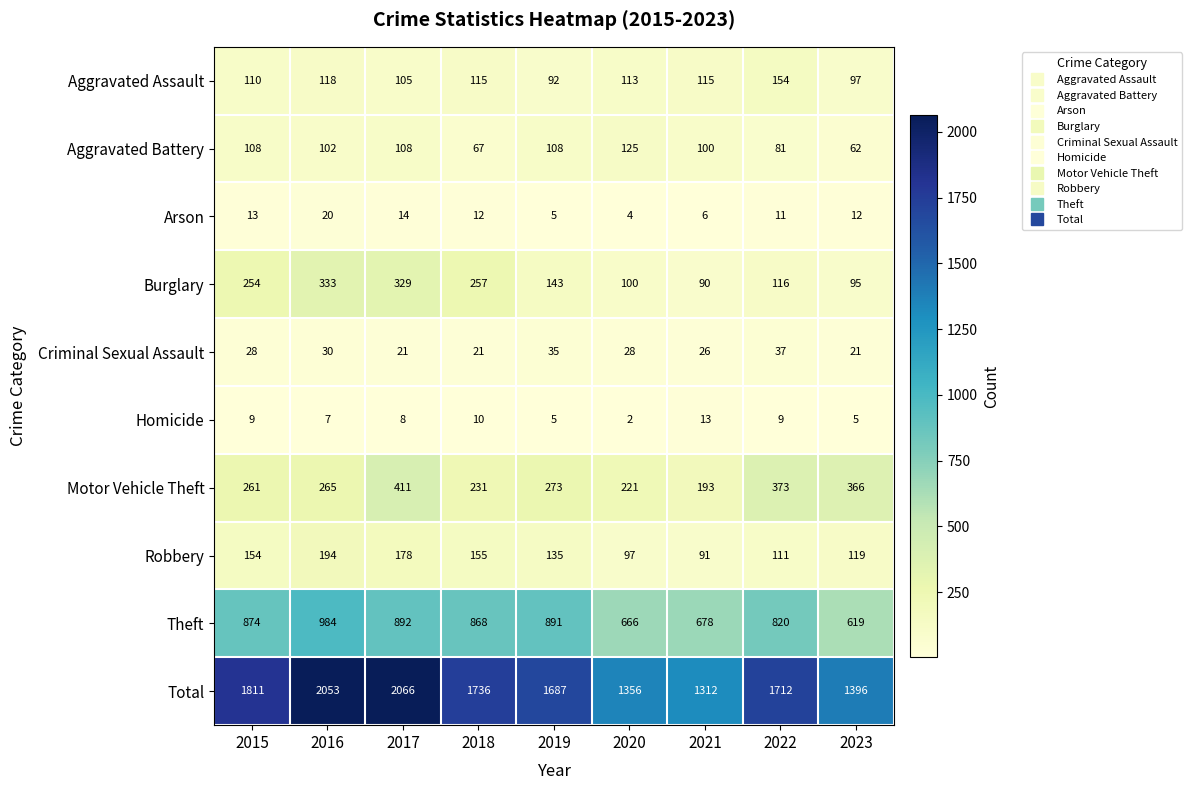

What is the sum of all Theft values?

7292